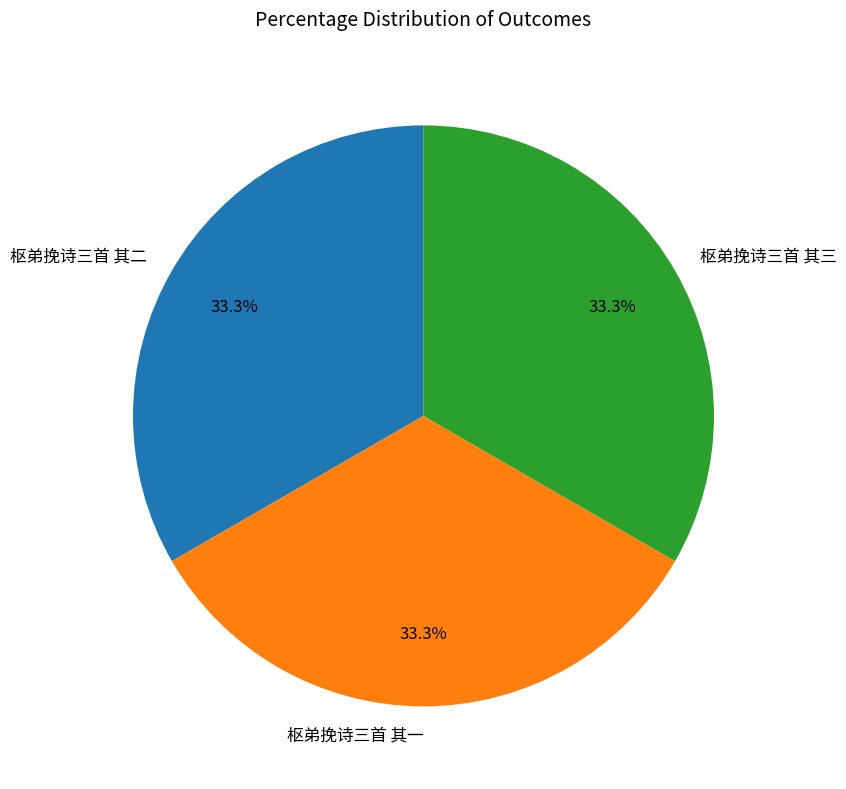

Is 枢弟挽诗三首 其三 the majority of the pie?

No